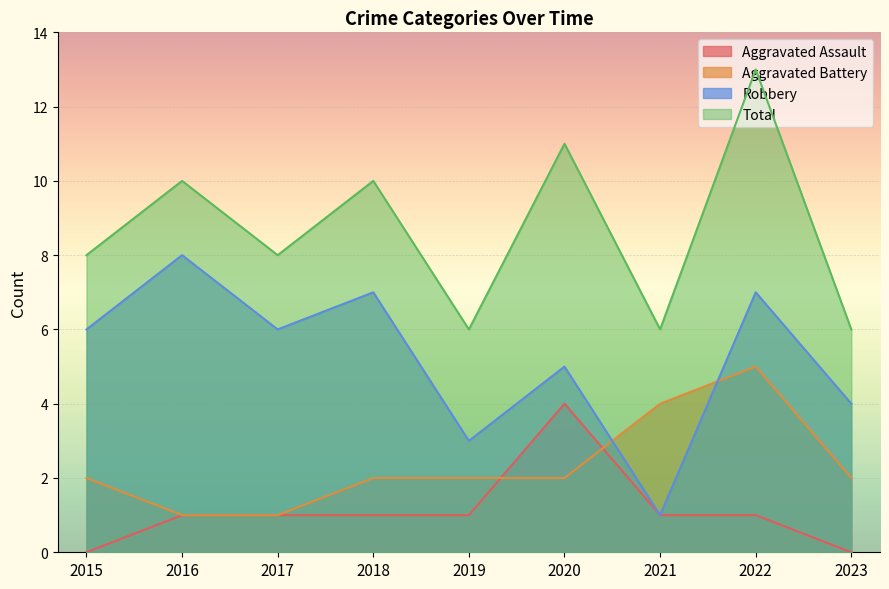

How many values in the Aggravated Battery series exceed 2?

2